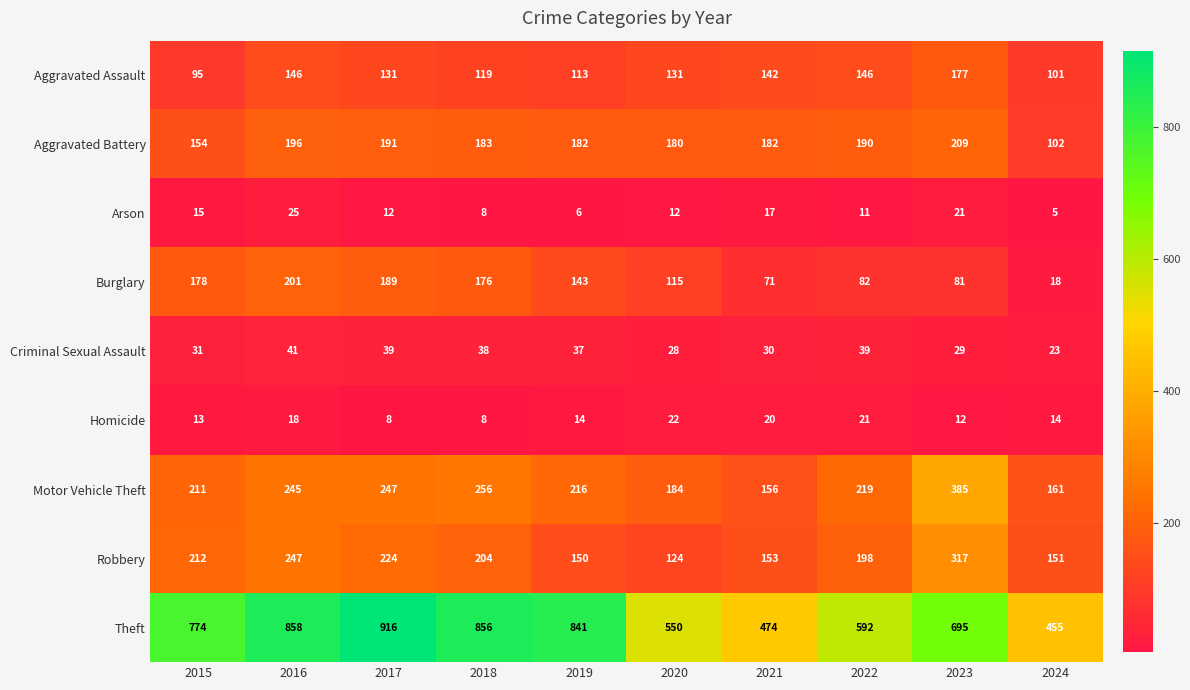

True or false: Aggravated Assault has a value of 189 at 2018.

False